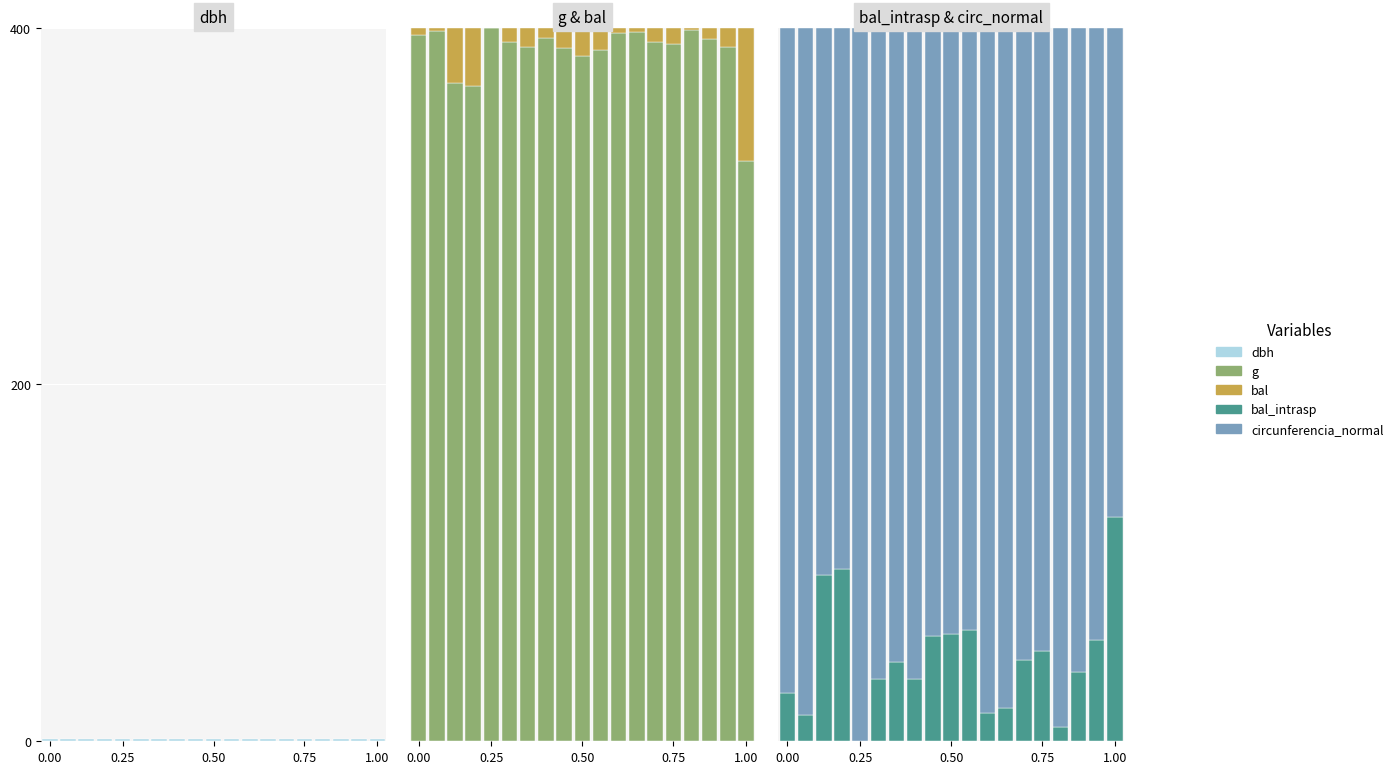

What are all the series names shown in the legend?

dbh, g, bal, bal_intrasp, circunferencia_normal